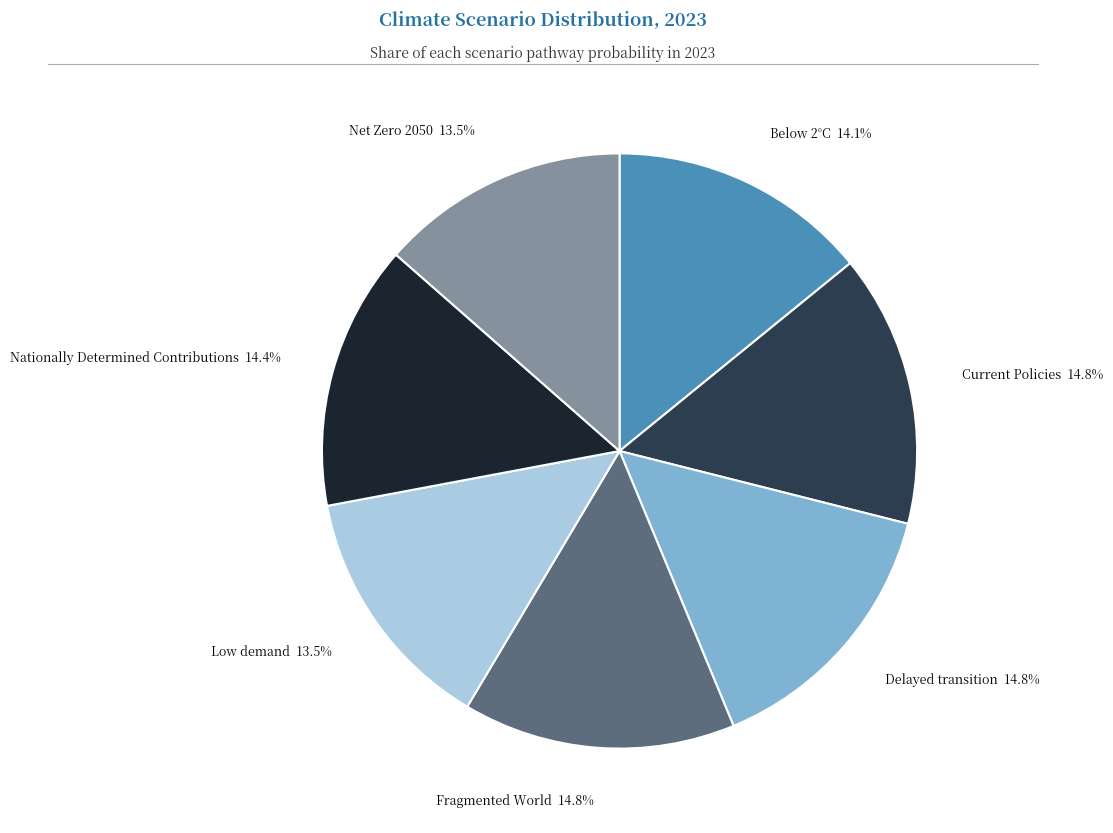

Is Fragmented World the majority of the pie?

No